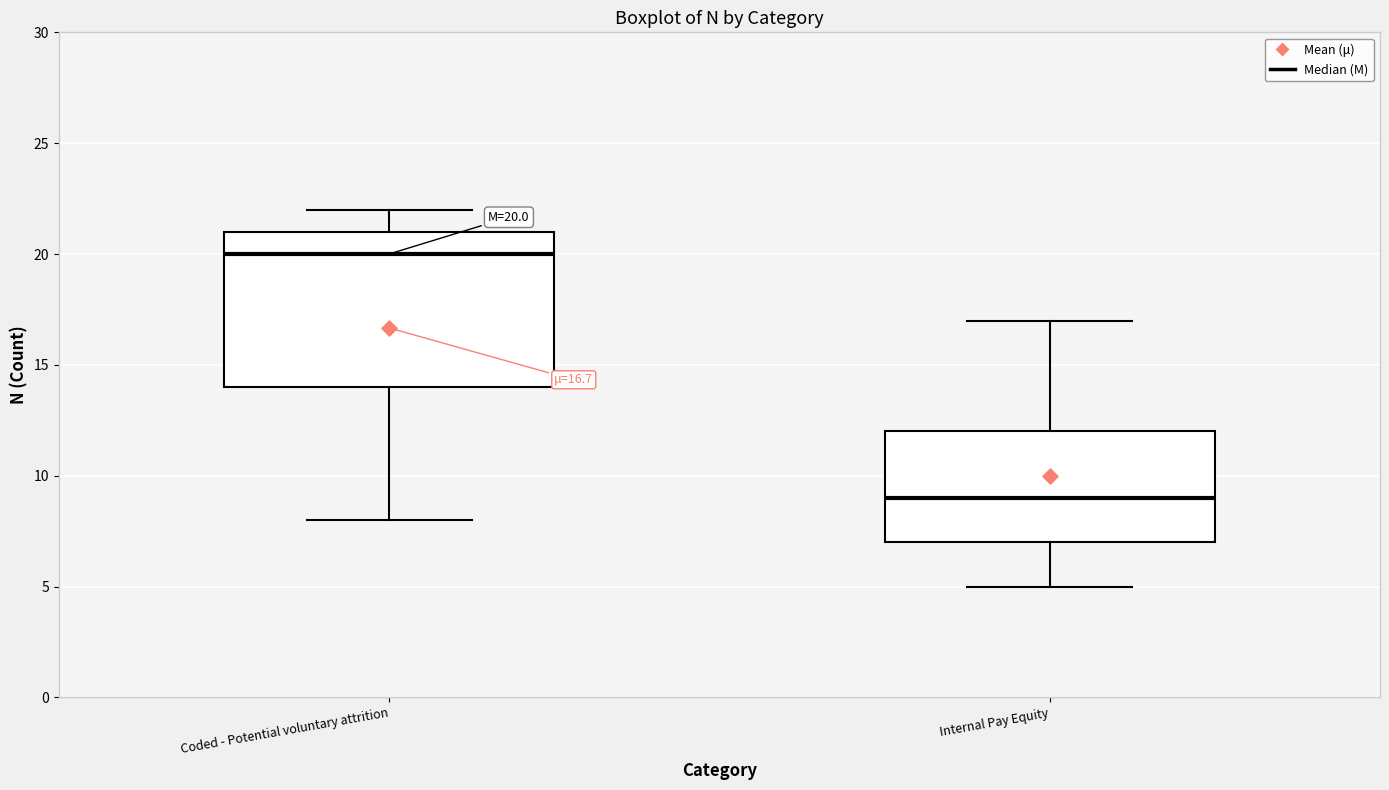

Comparing the boxes themselves (not the whiskers), which one is the tallest?

Coded - Potential voluntary attrition